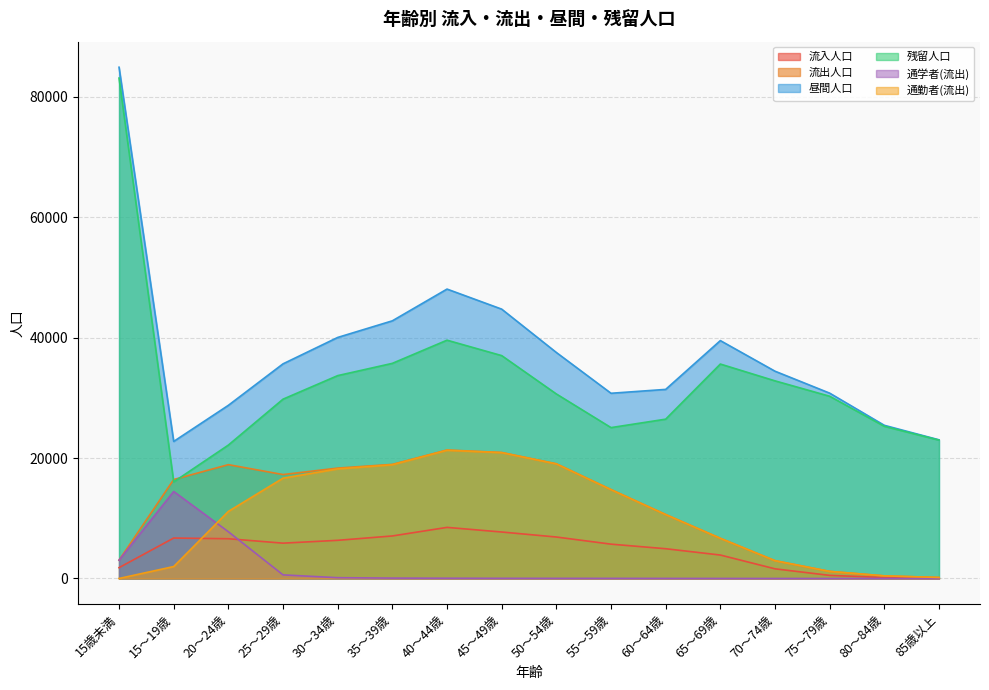

How many categories are shown in the chart?

16